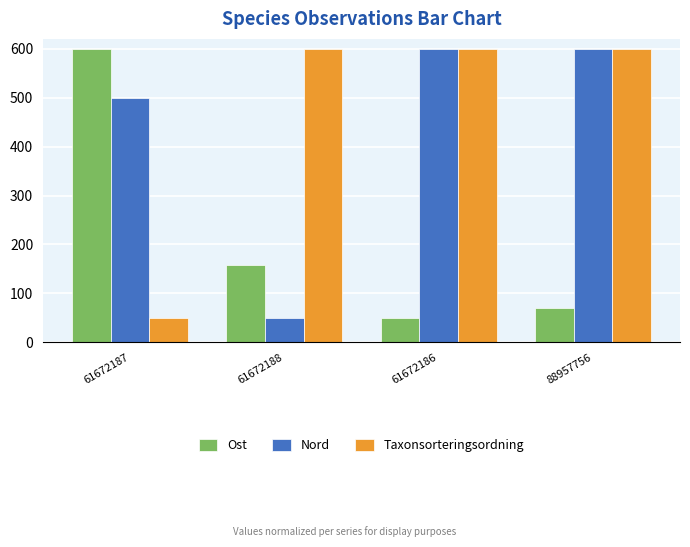

At which label does Taxonsorteringsordning reach its minimum?

61672187